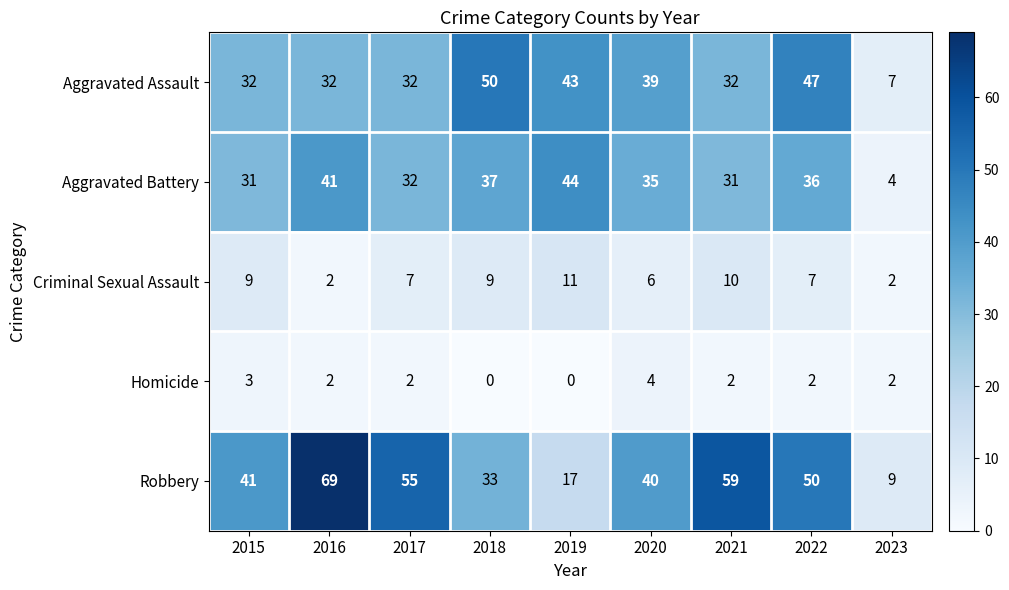

Where does the Criminal Sexual Assault series first go above 7?

2015